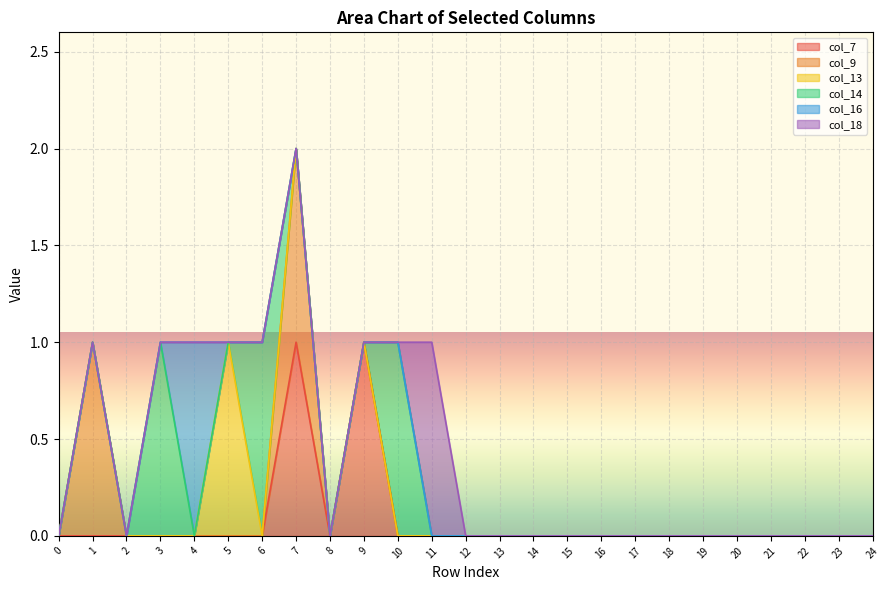

How many values in col_13 are above zero?

1